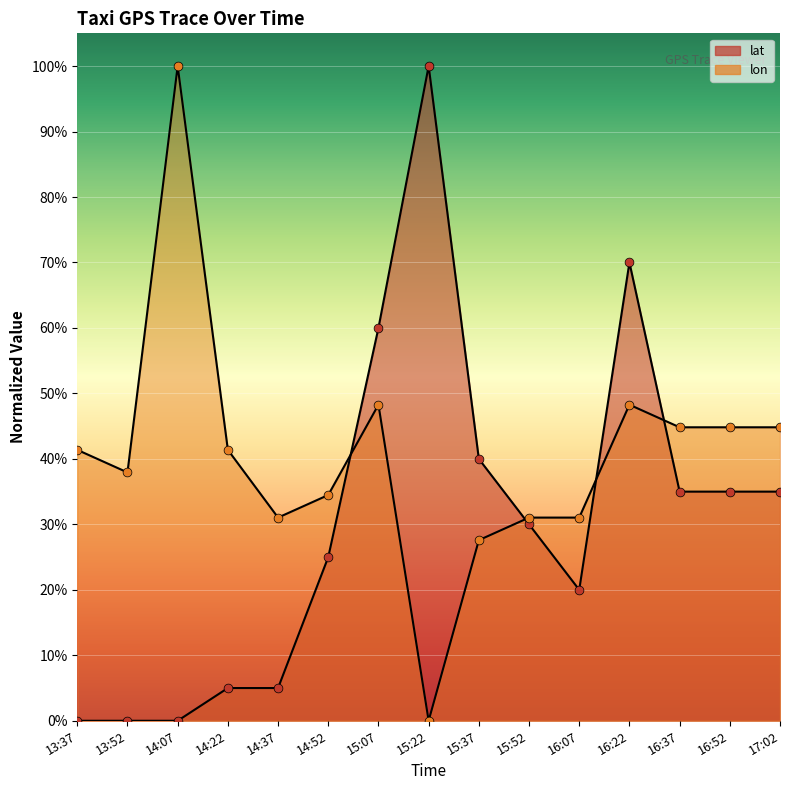

At how many categories does at least one series exceed 14?

15